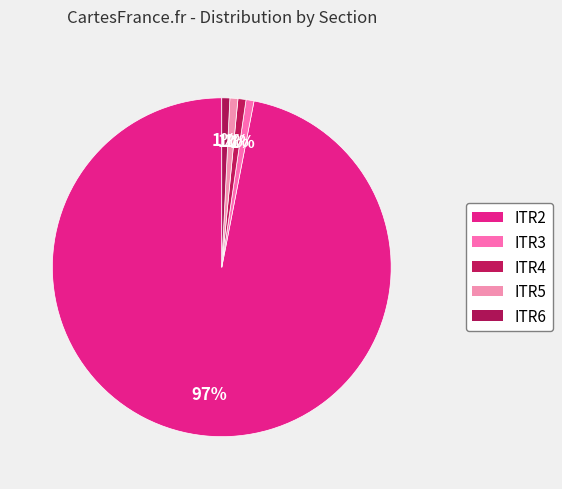

Which category has the biggest portion of the pie?

ITR2